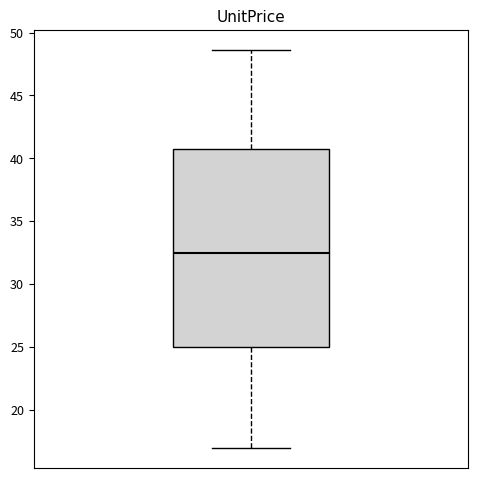

Where does the upper whisker of the box end on the y-axis? The values are not printed on the chart, so give them approximately, as read against the axis.

48.5